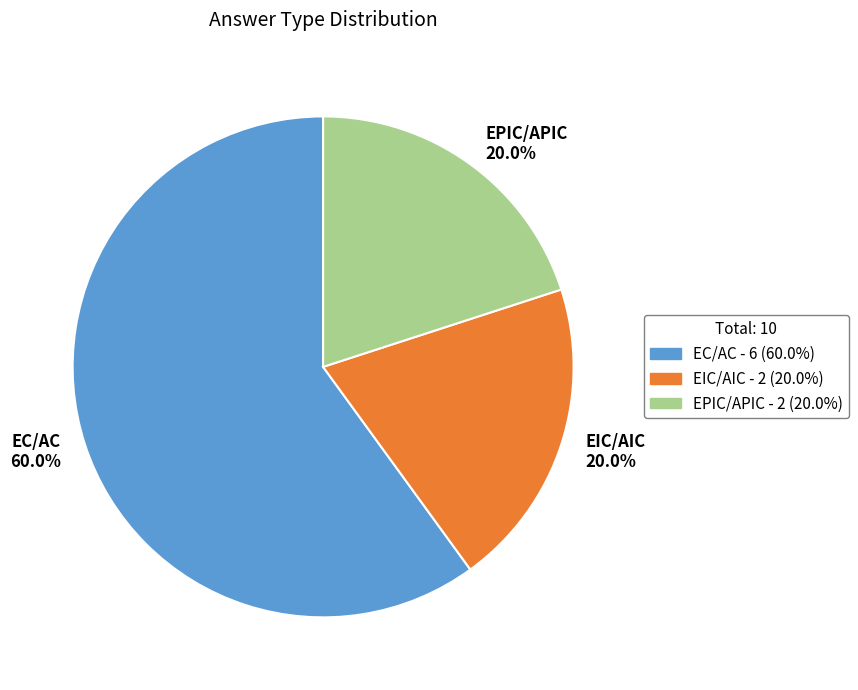

Which slice is the largest?

EC/AC